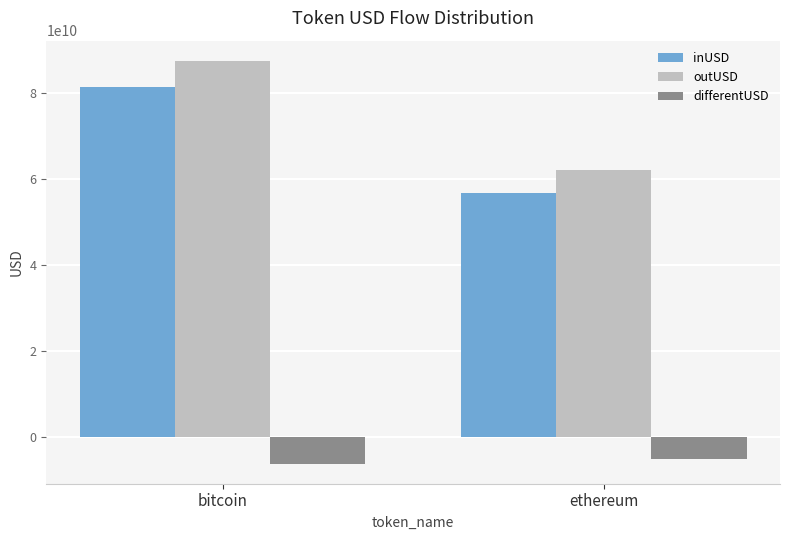

Is it true that differentUSD equals -6193573249.9 at bitcoin?

True